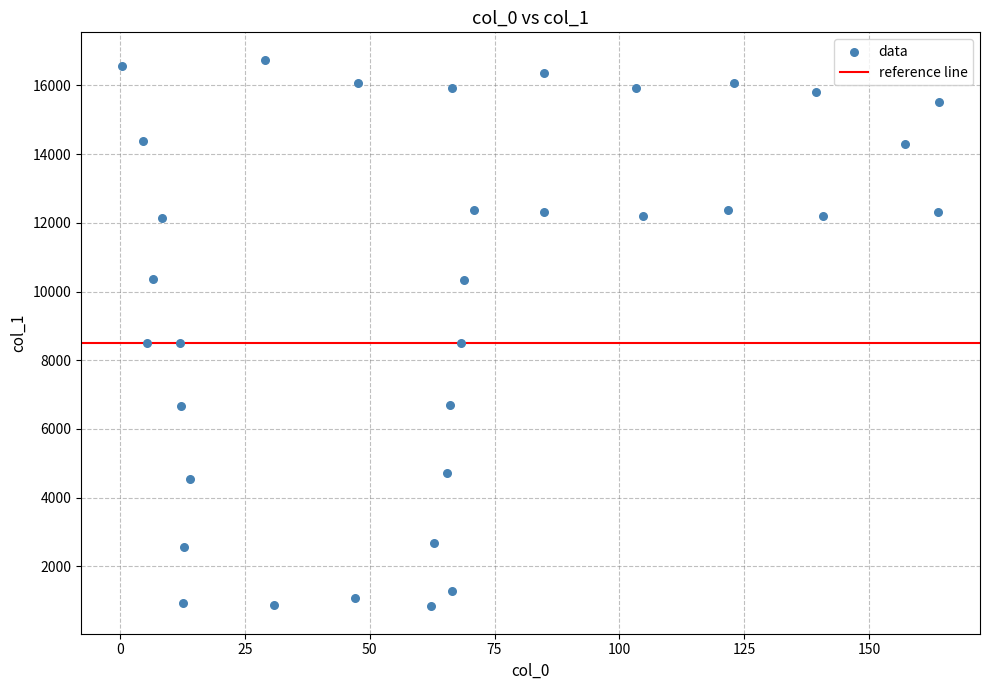

What is the range of Y values (max minus min)?

15909.4